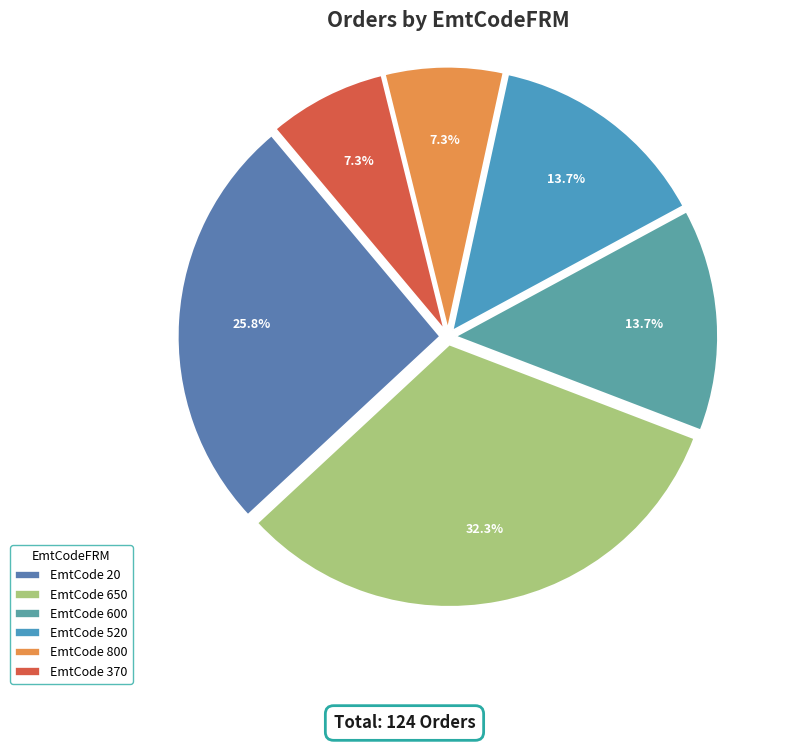

Count the number of slices in the pie.

6